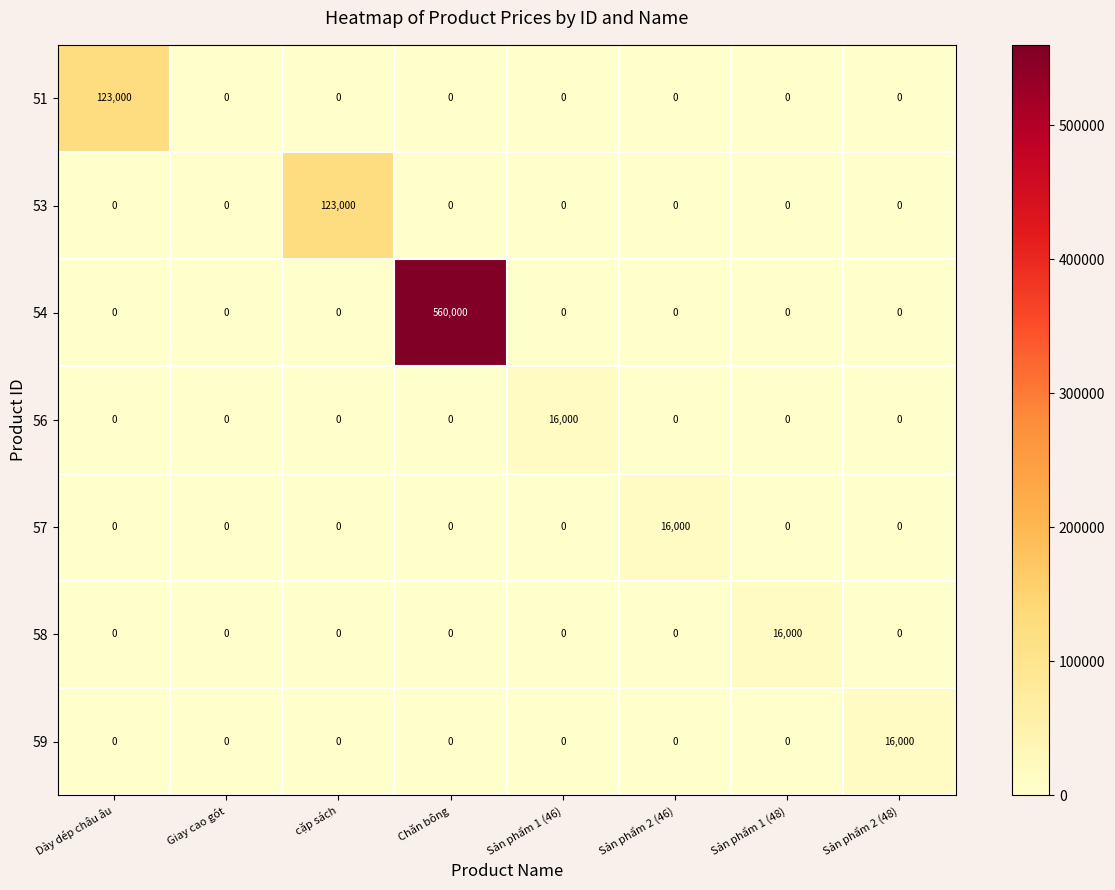

Is it true that 53 equals 63613 at cặp sách?

False